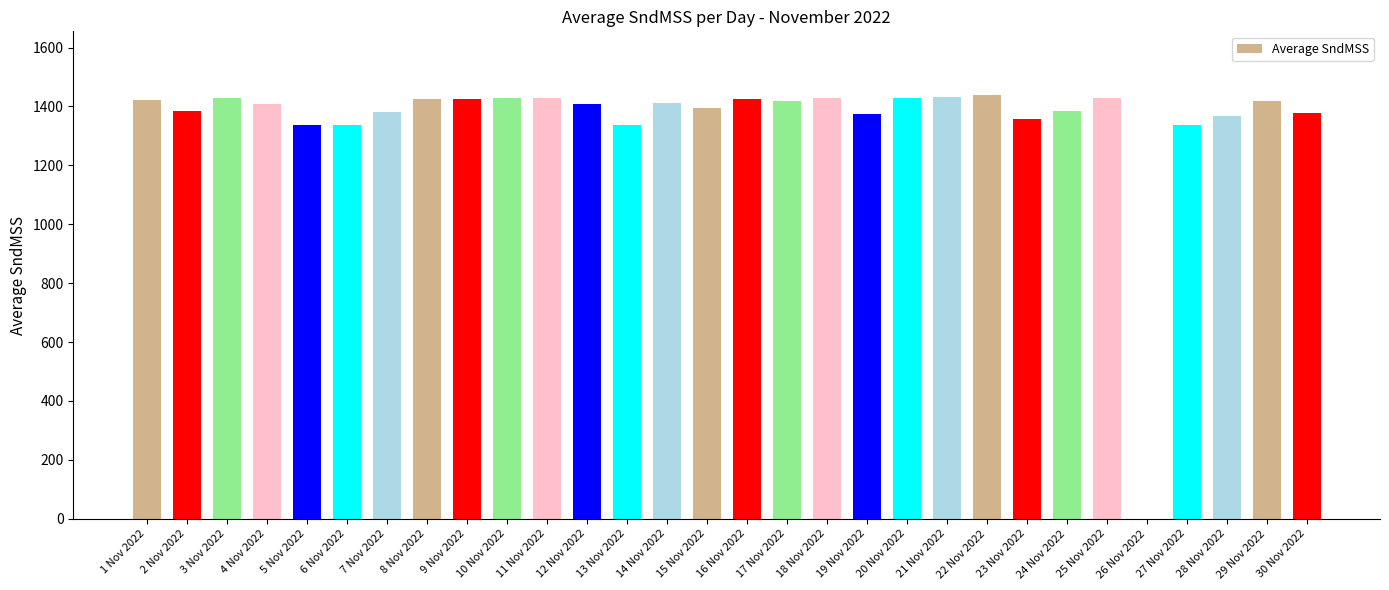

The chart shows a value of 2184.2 at 5 Nov 2022. True or false?

False